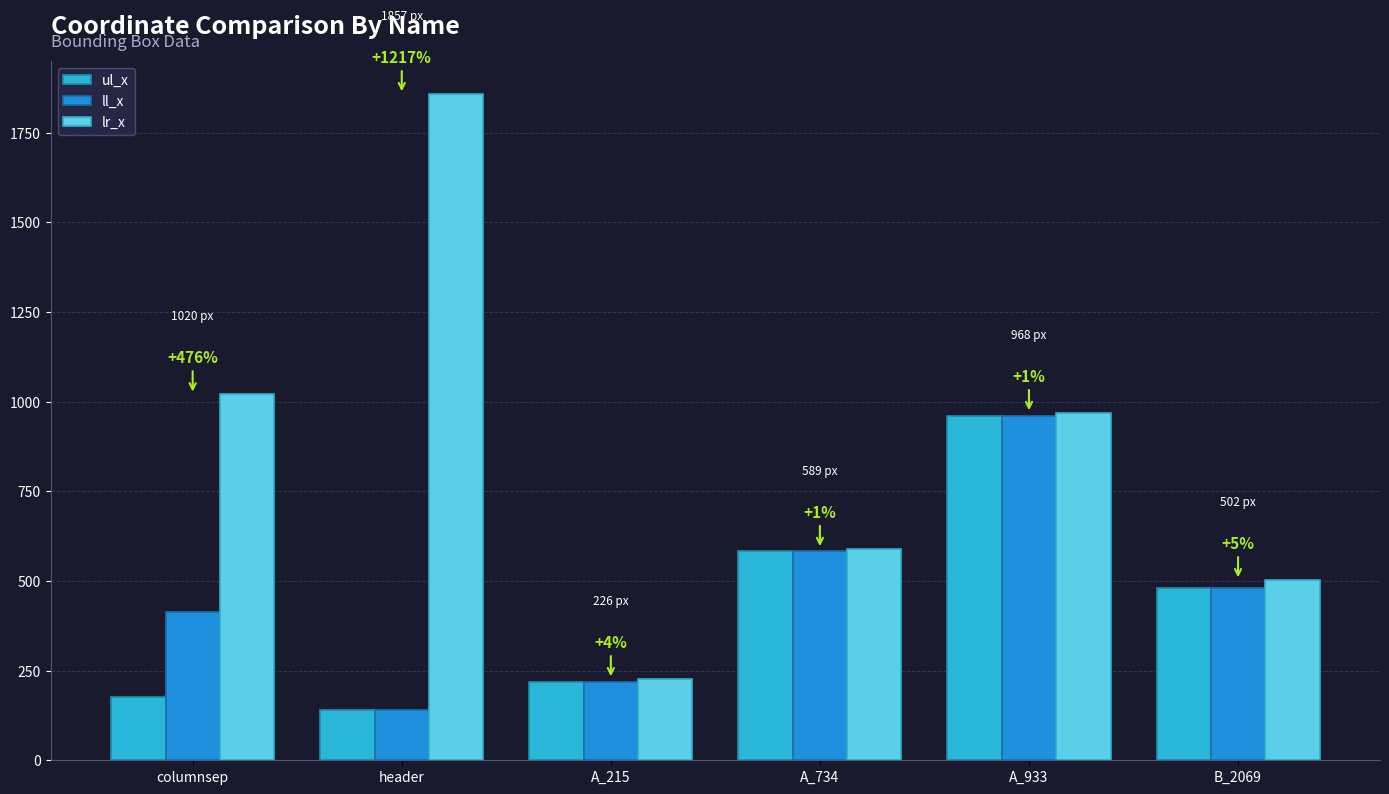

Reading left to right, what are all the values shown in this chart?

ul_x: columnsep=177	header=141	A_215=218	A_734=584	A_933=961	B_2069=480
ll_x: columnsep=413	header=141	A_215=218	A_734=584	A_933=961	B_2069=480
lr_x: columnsep=1020	header=1857	A_215=226	A_734=589	A_933=968	B_2069=502